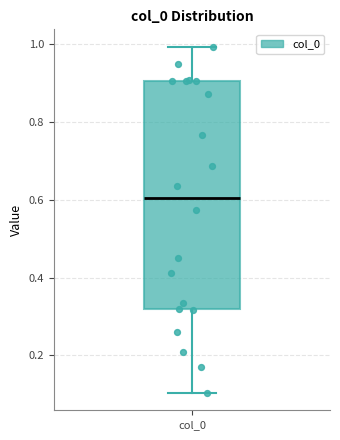

Where is the upper edge of the box for col_0 on the y-axis? The values are not printed on the chart, so give them approximately, as read against the axis.

0.90